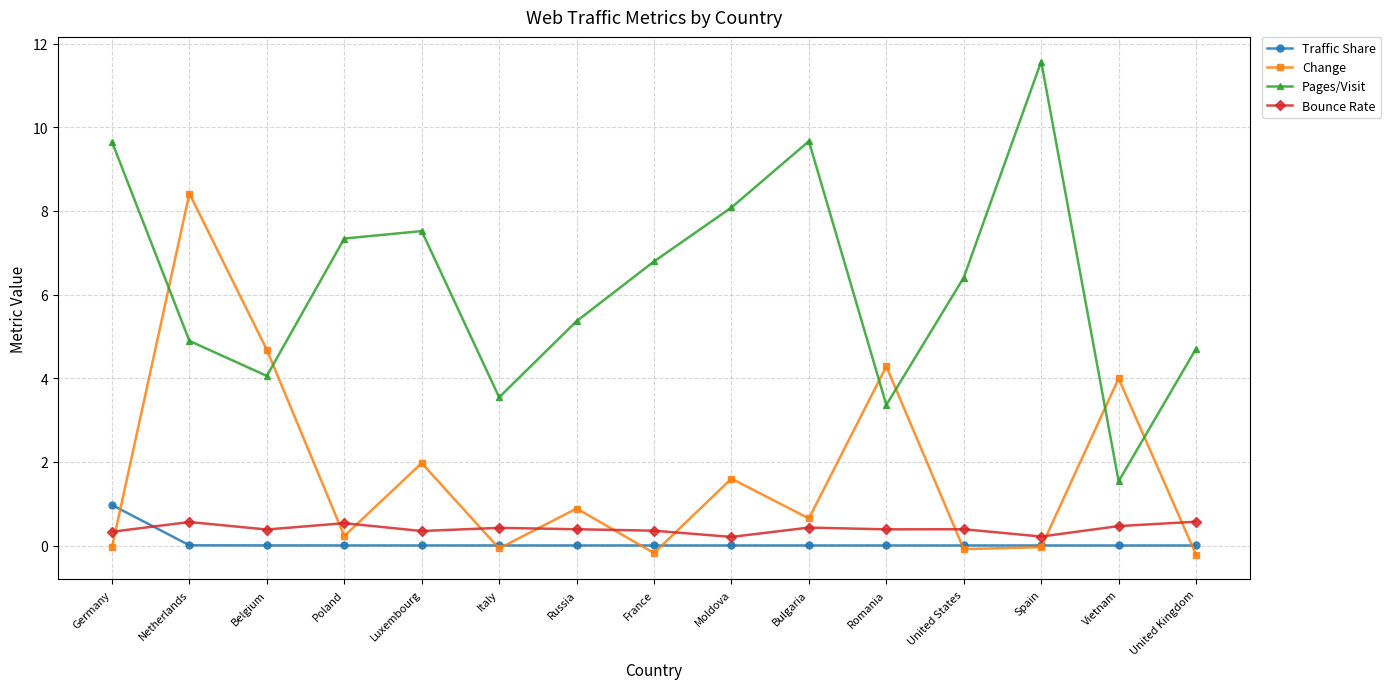

What are all the series names shown in the legend?

Traffic Share, Change, Pages/Visit, Bounce Rate